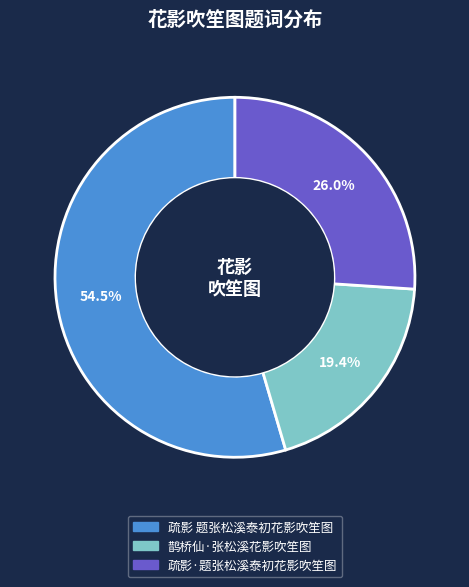

The 疏影·题张松溪泰初花影吹笙图 slice represents 26% of the pie. True or false?

True